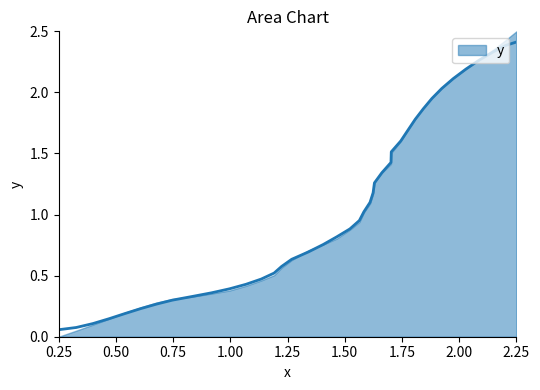

What is the difference between the second highest and second lowest values?

2.3